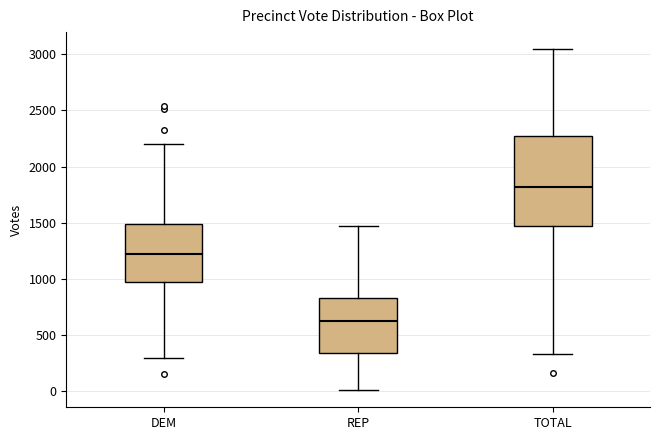

Where does the lower whisker of the box for TOTAL end on the y-axis? The values are not printed on the chart, so give them approximately, as read against the axis.

350